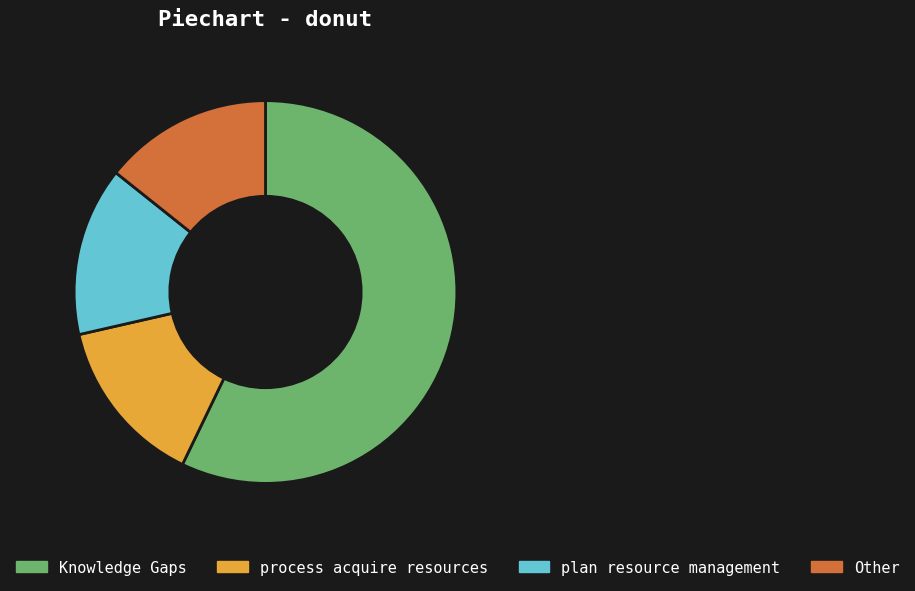

Which category has the biggest portion of the pie?

Knowledge Gaps